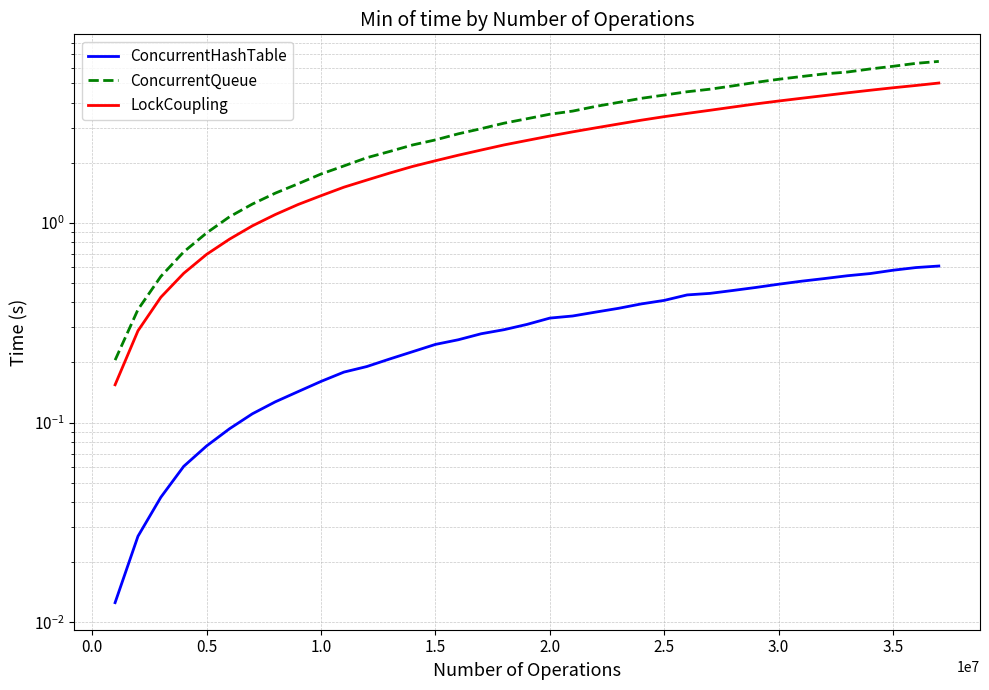

True or false: LockCoupling and ConcurrentHashTable intersect in this chart.

False